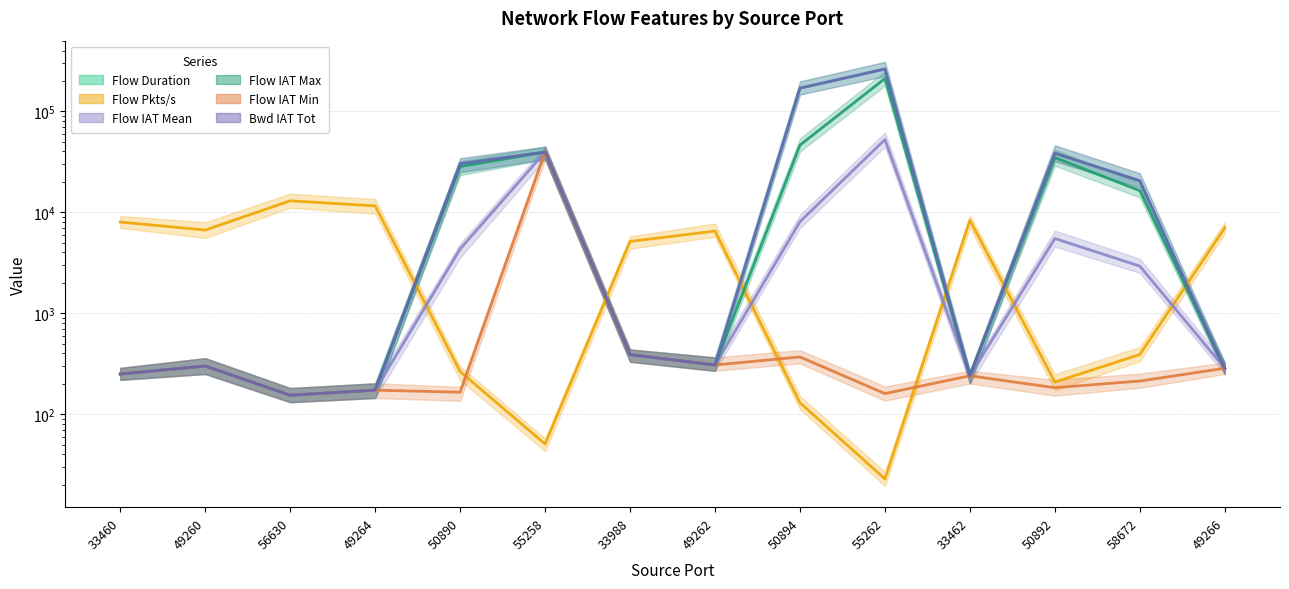

True or false: Flow IAT Mean has more than 2 points higher than both neighbors.

True